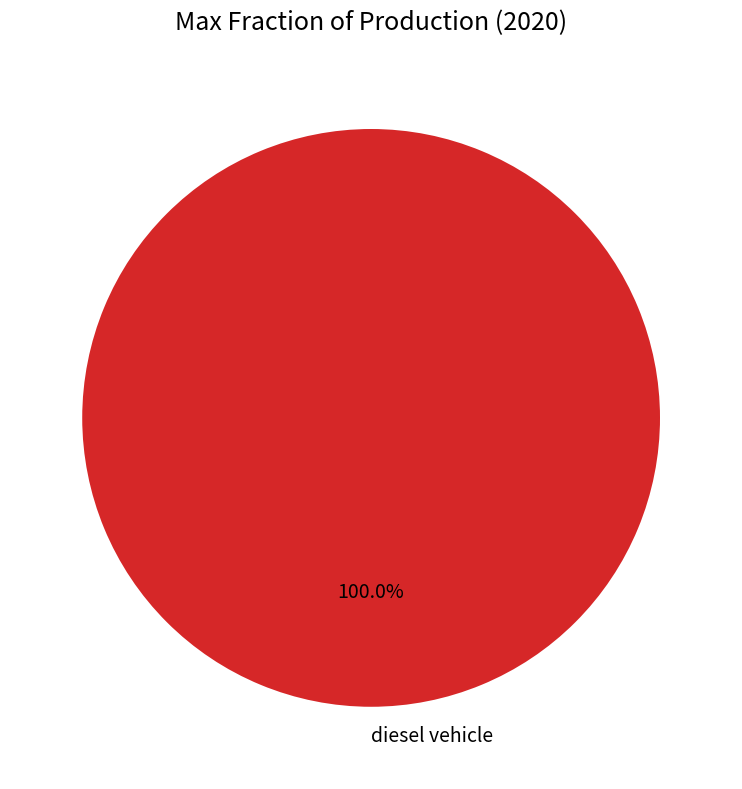

Rank the categories by value from lowest to highest.

diesel vehicle